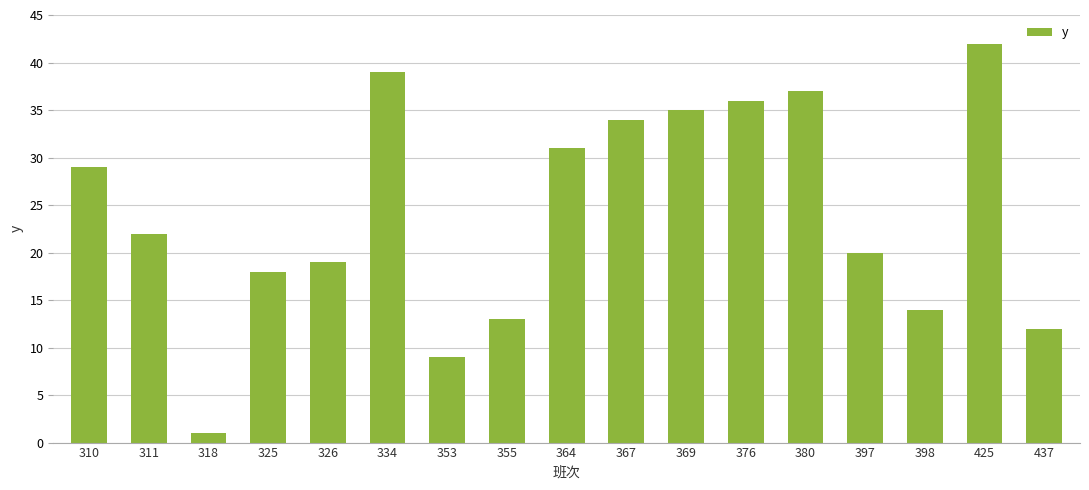

What is the value of the 2nd bar from the left?

22